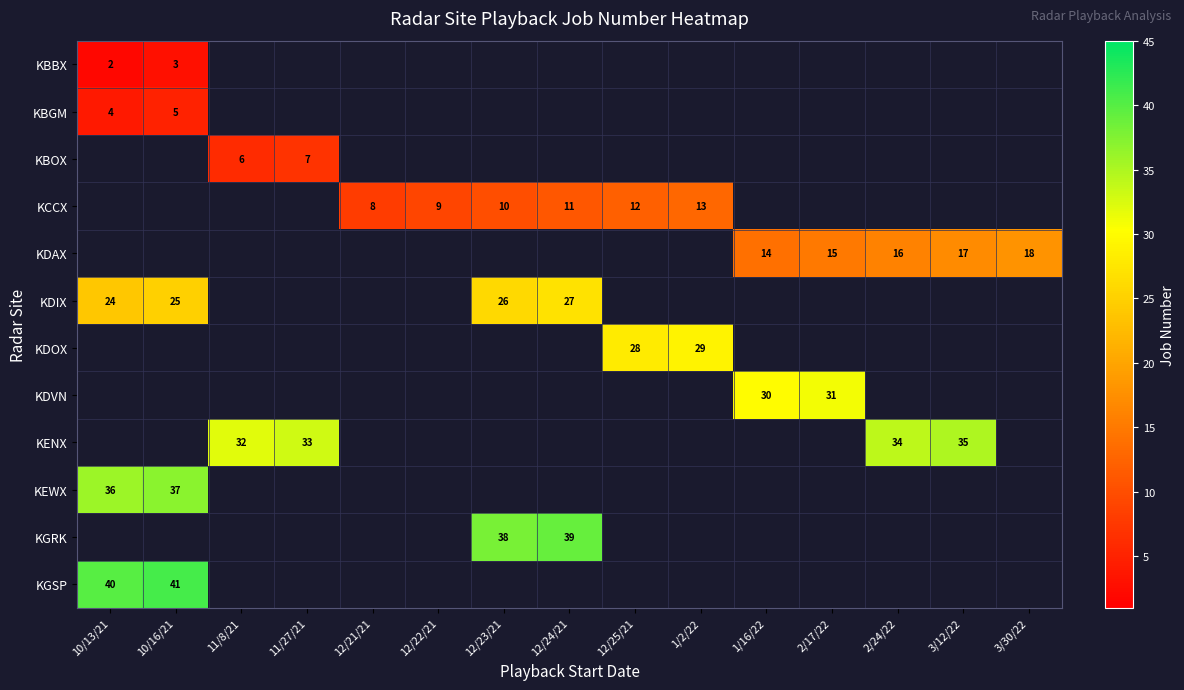

Rank the series by their average value, from lowest to highest.

KBBX, KBGM, KBOX, KCCX, KDAX, KDIX, KDOX, KDVN, KENX, KEWX, KGRK, KGSP